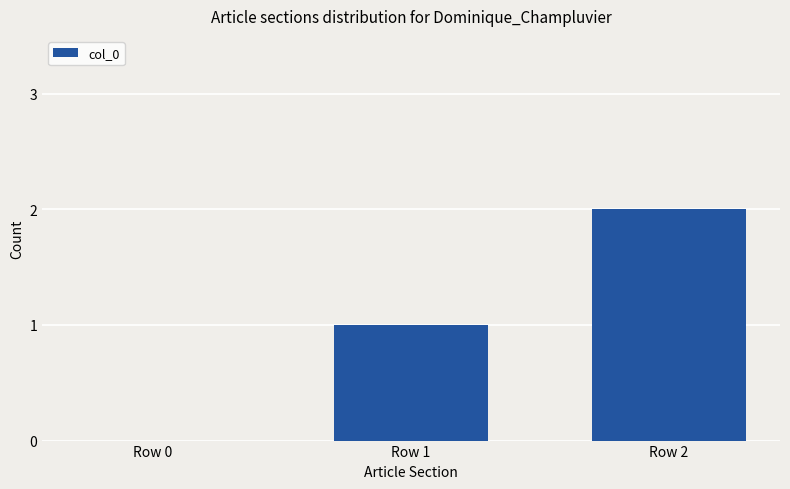

At which category does the chart reach its peak across all series?

Row 2